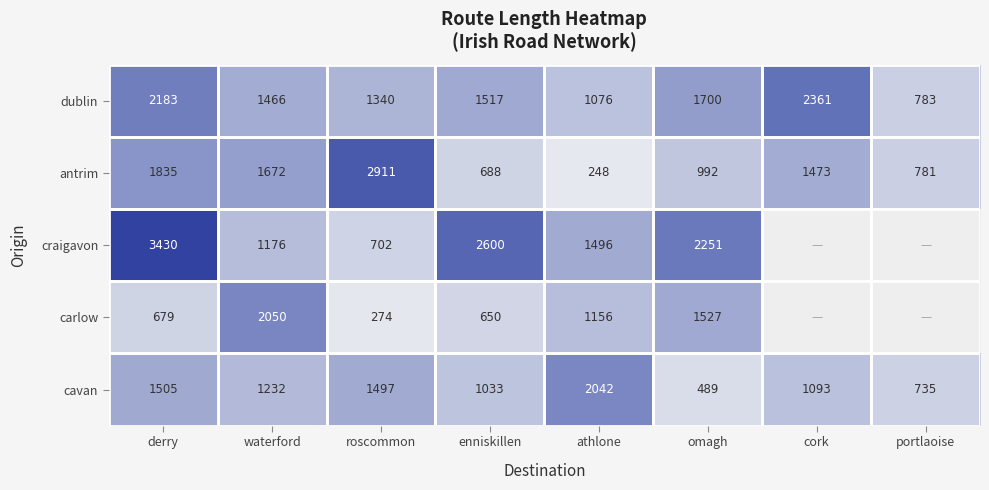

The dublin series shows 2361 at cork. True or false?

True